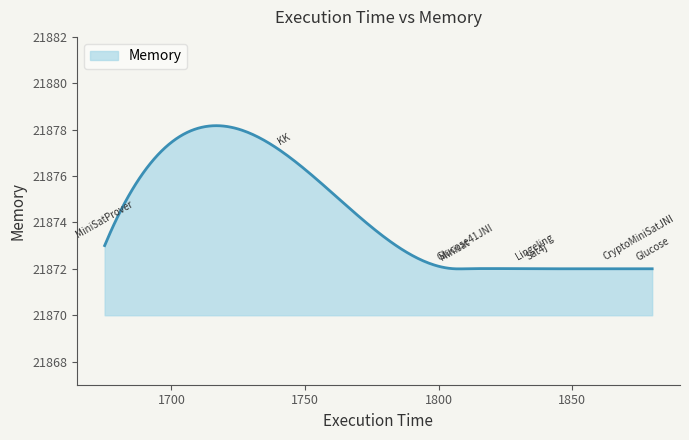

What is the minimum value shown in the chart?

21872.0